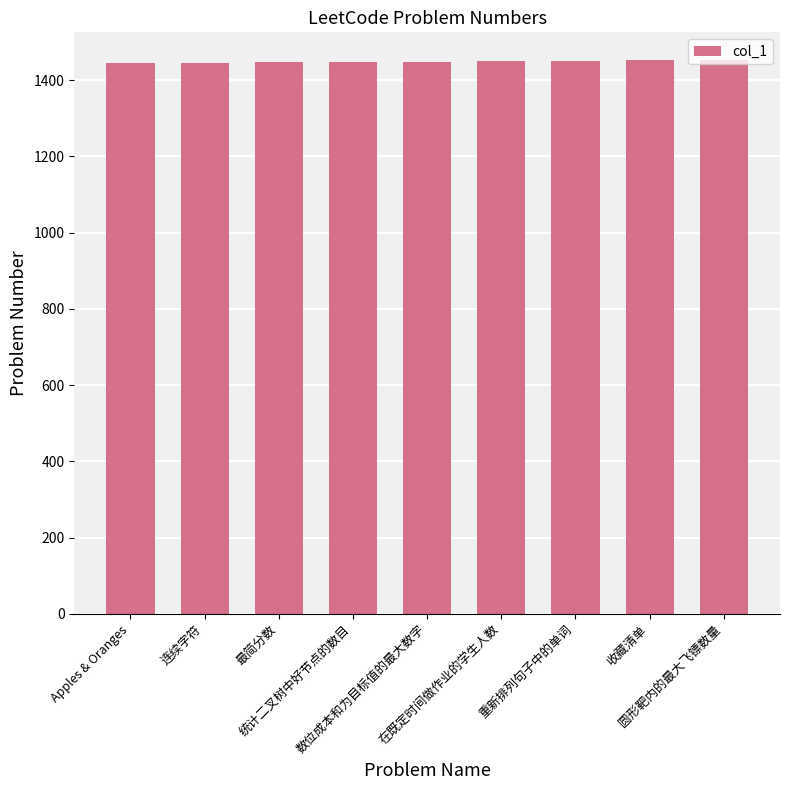

What is the label of the 4th bar from the left?

统计二叉树中好节点的数目